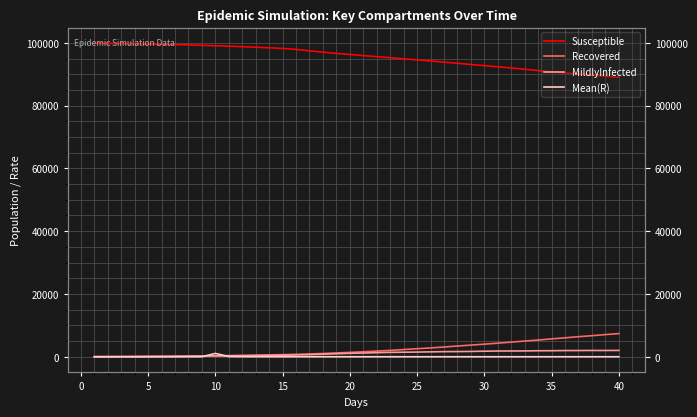

Reading left to right, what are all the values shown in this chart?

Susceptible: 99880.0	99835.0	99783.0	99720.0	99639.0	99562.0	99455.0	99344.0	99215.0	99075.0	98938.0	98783.0	98615.0	98429.0	98209.0	97916.0	97456.0	97027.0	96638.0	96303.0	95946.0	95597.0	95271.0	94912.0	94566.0	94225.0	93860.0	93507.0	93110.0	92738.0	92390.0	91990.0	91581.0	91173.0	90777.0	90418.0	90077.0	89713.0	89346.0	89017.0
Recovered: 16.0	32.0	47.0	68.0	87.0	116.0	151.0	175.0	222.0	284.0	347.0	400.0	488.0	572.0	664.0	760.0	893.0	1030.0	1211.0	1384.0	1587.0	1802.0	2031.0	2292.0	2554.0	2814.0	3101.0	3416.0	3707.0	4013.0	4323.0	4653.0	4999.0	5321.0	5690.0	6029.0	6390.0	6706.0	7062.0	7375.0
MildlyInfected: 2.0	11.0	24.0	45.0	68.0	87.0	116.0	165.0	217.0	265.0	303.0	345.0	381.0	427.0	483.0	574.0	674.0	814.0	950.0	1093.0	1186.0	1294.0	1401.0	1447.0	1490.0	1557.0	1624.0	1647.0	1690.0	1762.0	1823.0	1837.0	1853.0	1906.0	1920.0	1964.0	1976.0	2001.0	1989.0	2010.0
Mean(R): 0.0	0.0	0.0	0.0	0.0	0.0	0.0	0.0	0.0	1060.0	60.5	16.4	7.9	5.2	3.9	3.2	2.4	1.9	1.5	1.4	1.3	1.2	1.2	1.1	1.1	1.1	1.1	1.1	1.1	1.1	1.1	1.1	1.1	1.0	1.0	0.9	1.0	1.0	1.0	1.0